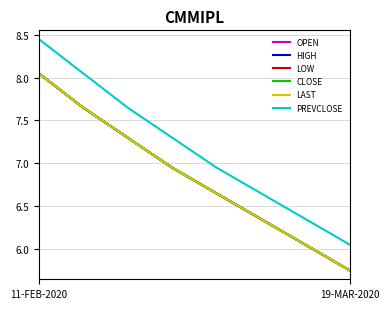

Is this an area chart (filled region under the line)?

No